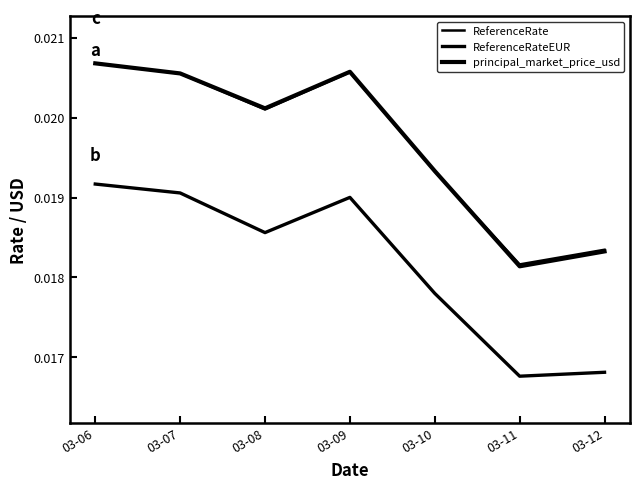

How many intersections are there between ReferenceRate and principal_market_price_usd?

2